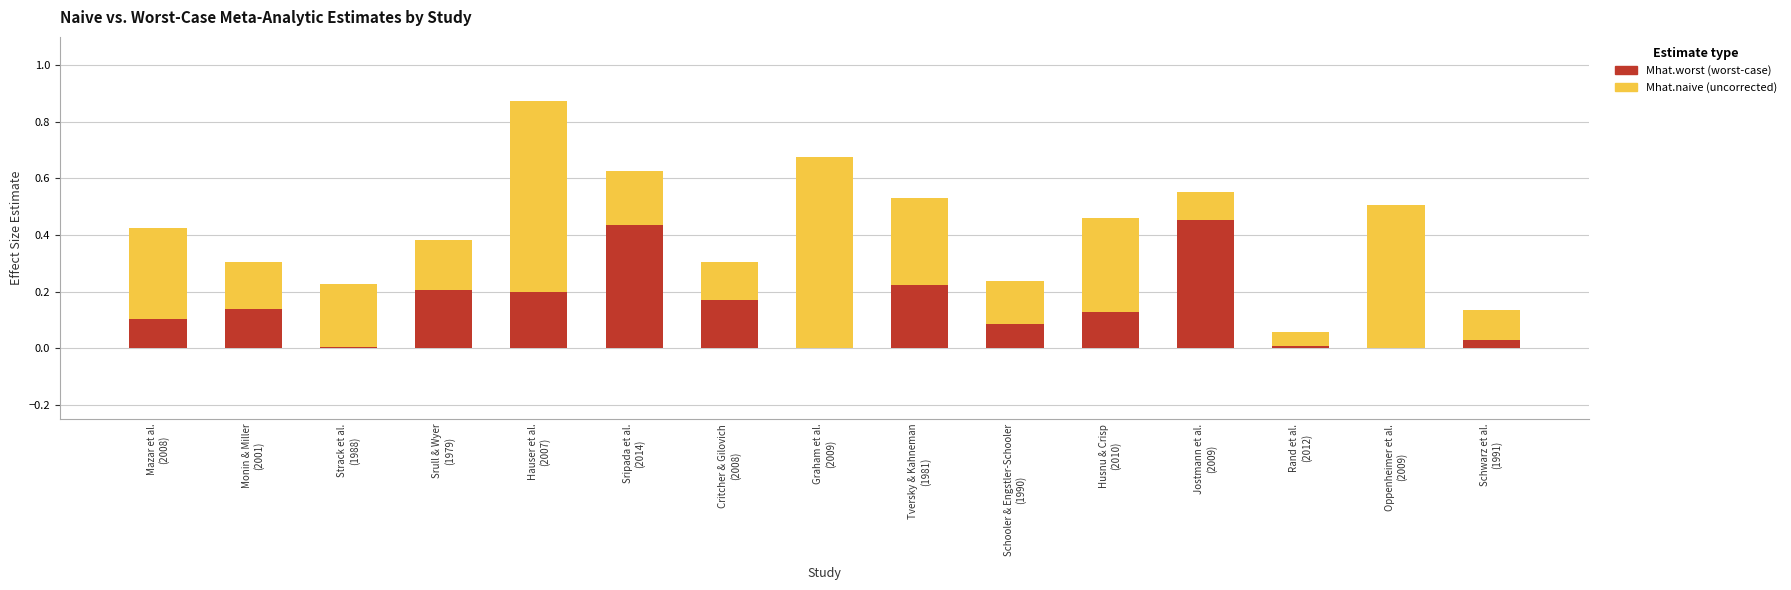

What is the label of the 13th bar from the left?

Rand et al.
(2012)